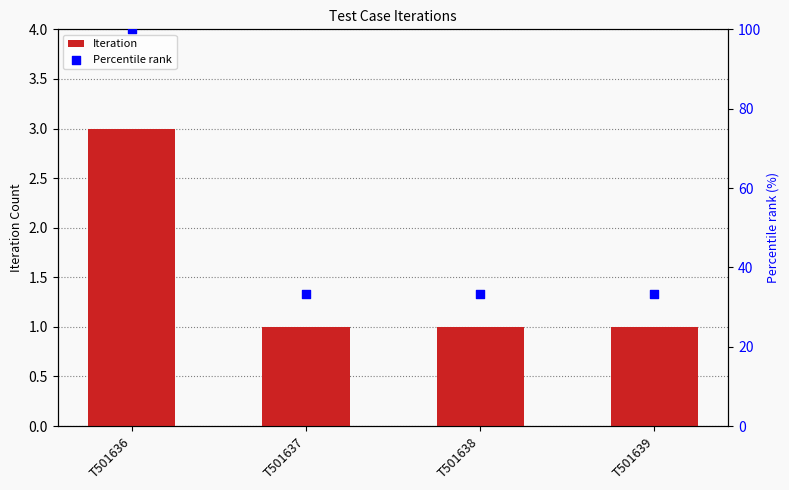

Which series reaches the maximum Y coordinate?

Percentile rank